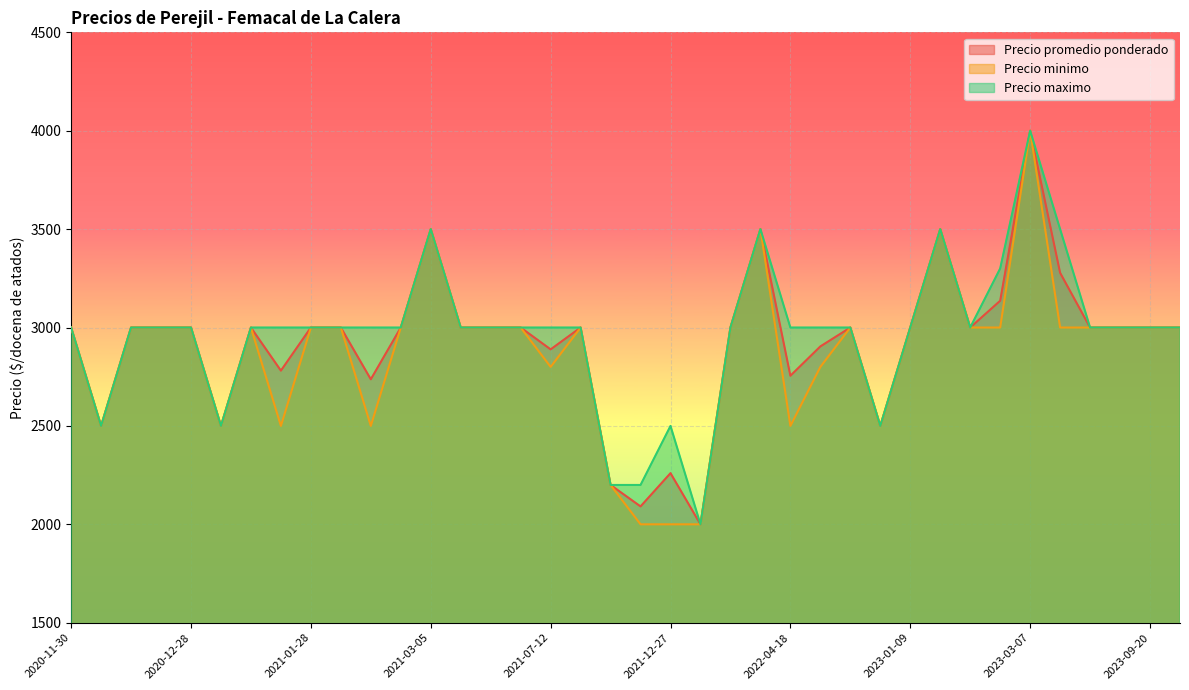

Reading left to right, extract all data points from this chart.

Precio promedio ponderado: 2023-06-15=3278	2022-10-11=2500	2021-01-28=3000	2023-02-08=3000	2023-01-09=3000	2020-12-01=2500	2021-12-29=2000	2023-07-11=3000	2021-12-07=2091	2021-03-05=3500	2021-07-12=2889	2021-07-13=3000	2021-12-27=2260	2021-02-15=2737	2023-02-10=3136	2022-08-31=3000	2021-01-25=2500	2020-11-30=3000	2021-01-27=2781	2020-12-22=3000	2021-02-16=3000	2023-01-11=3500	2021-01-29=3000	2023-09-20=3000	2021-12-06=2200	2023-10-19=3000	2021-04-05=3000	2021-04-06=3000	2023-07-10=3000	2022-07-14=2904	2022-03-07=3500	2023-03-07=4000	2022-04-18=2755	2021-05-24=3000	2020-12-14=3000	2021-01-26=3000	2020-12-28=3000	2022-01-13=3000
Precio minimo: 2023-06-15=3000	2022-10-11=2500	2021-01-28=3000	2023-02-08=3000	2023-01-09=3000	2020-12-01=2500	2021-12-29=2000	2023-07-11=3000	2021-12-07=2000	2021-03-05=3500	2021-07-12=2800	2021-07-13=3000	2021-12-27=2000	2021-02-15=2500	2023-02-10=3000	2022-08-31=3000	2021-01-25=2500	2020-11-30=3000	2021-01-27=2500	2020-12-22=3000	2021-02-16=3000	2023-01-11=3500	2021-01-29=3000	2023-09-20=3000	2021-12-06=2200	2023-10-19=3000	2021-04-05=3000	2021-04-06=3000	2023-07-10=3000	2022-07-14=2800	2022-03-07=3500	2023-03-07=4000	2022-04-18=2500	2021-05-24=3000	2020-12-14=3000	2021-01-26=3000	2020-12-28=3000	2022-01-13=3000
Precio maximo: 2023-06-15=3500	2022-10-11=2500	2021-01-28=3000	2023-02-08=3000	2023-01-09=3000	2020-12-01=2500	2021-12-29=2000	2023-07-11=3000	2021-12-07=2200	2021-03-05=3500	2021-07-12=3000	2021-07-13=3000	2021-12-27=2500	2021-02-15=3000	2023-02-10=3300	2022-08-31=3000	2021-01-25=2500	2020-11-30=3000	2021-01-27=3000	2020-12-22=3000	2021-02-16=3000	2023-01-11=3500	2021-01-29=3000	2023-09-20=3000	2021-12-06=2200	2023-10-19=3000	2021-04-05=3000	2021-04-06=3000	2023-07-10=3000	2022-07-14=3000	2022-03-07=3500	2023-03-07=4000	2022-04-18=3000	2021-05-24=3000	2020-12-14=3000	2021-01-26=3000	2020-12-28=3000	2022-01-13=3000